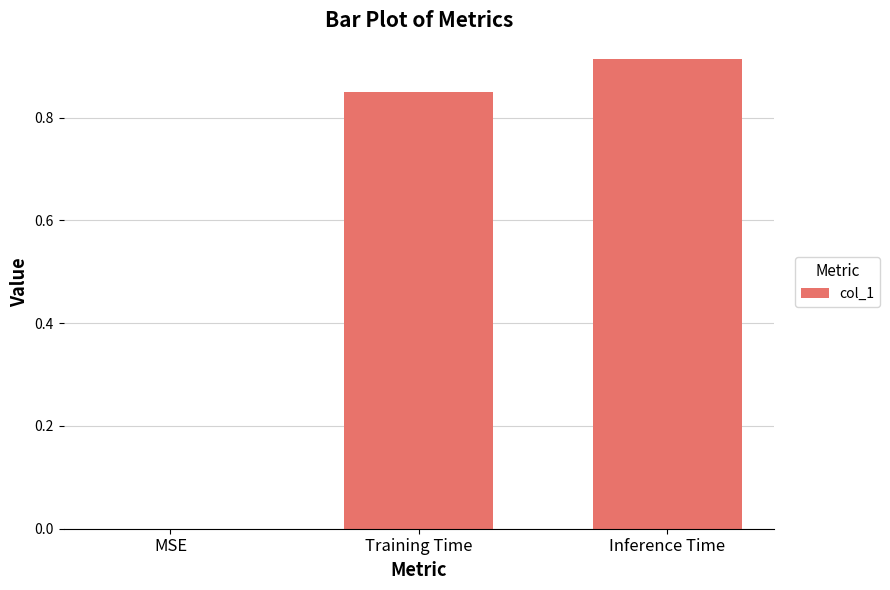

Between Training Time and MSE, which is larger?

Training Time